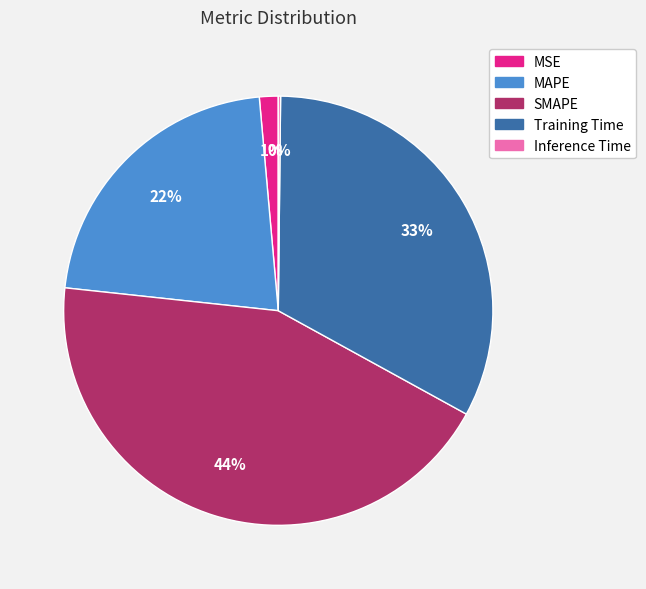

The Training Time slice represents 40% of the pie. True or false?

False